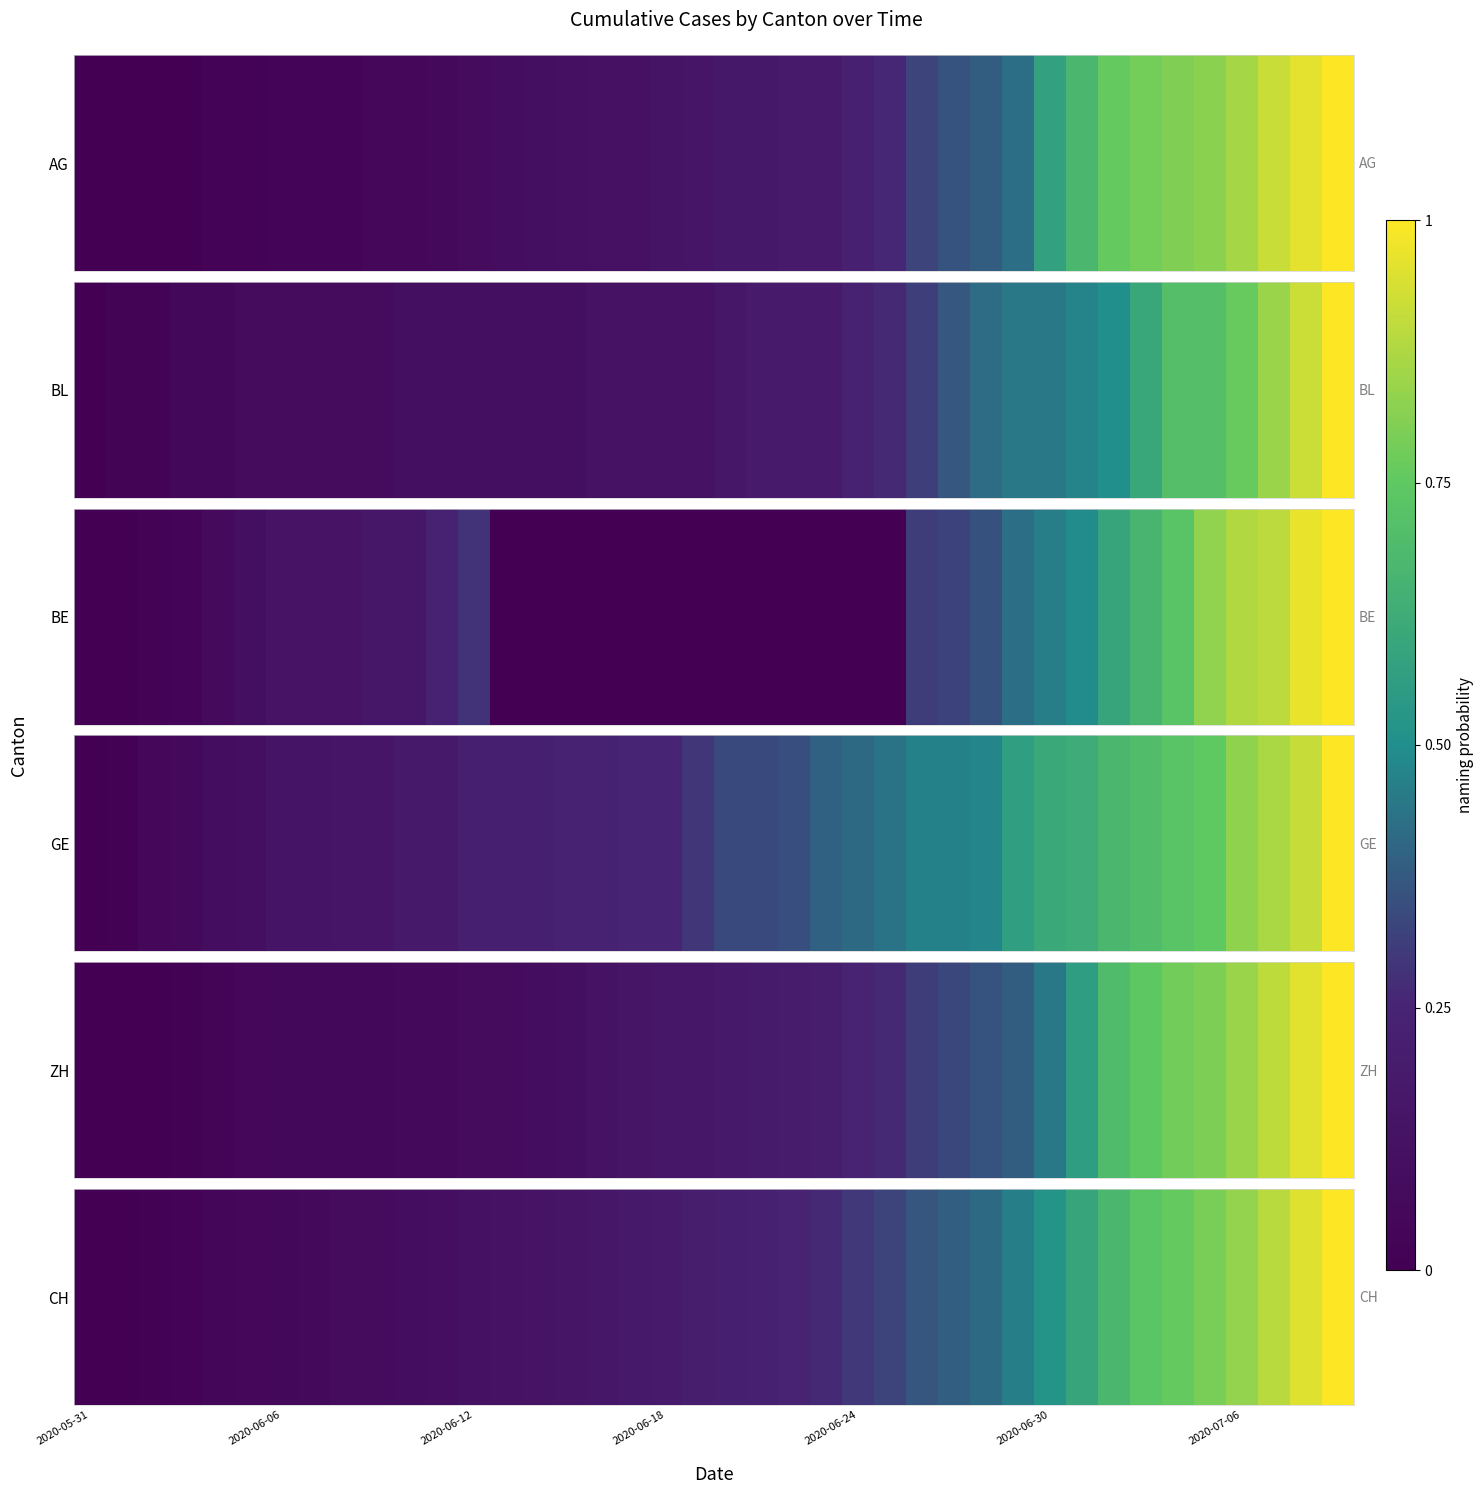

The chart shows a value of 0.2 at 16. True or false?

True